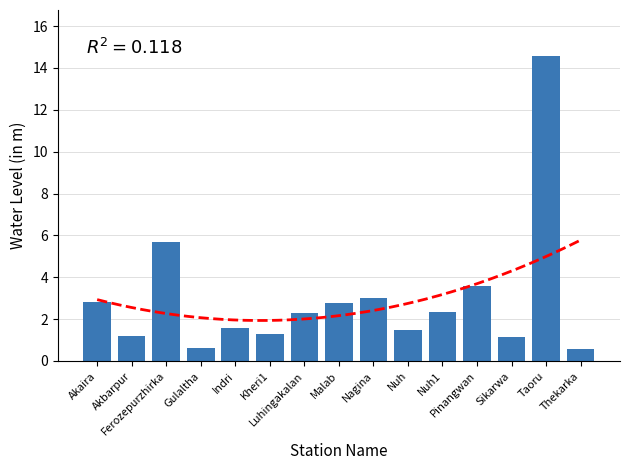

Reading left to right, transcribe all the data shown in this chart.

Akaira=2.8	Akbarpur=1.2	Ferozepurzhirka=5.7	Gulaltha=0.6	Indri=1.6	Kheri1=1.3	Luhingakalan=2.3	Malab=2.8	Nagina=3.0	Nuh=1.5	Nuh1=2.4	Pinangwan=3.6	Sikarwa=1.1	Taoru=14.6	Thekarka=0.6